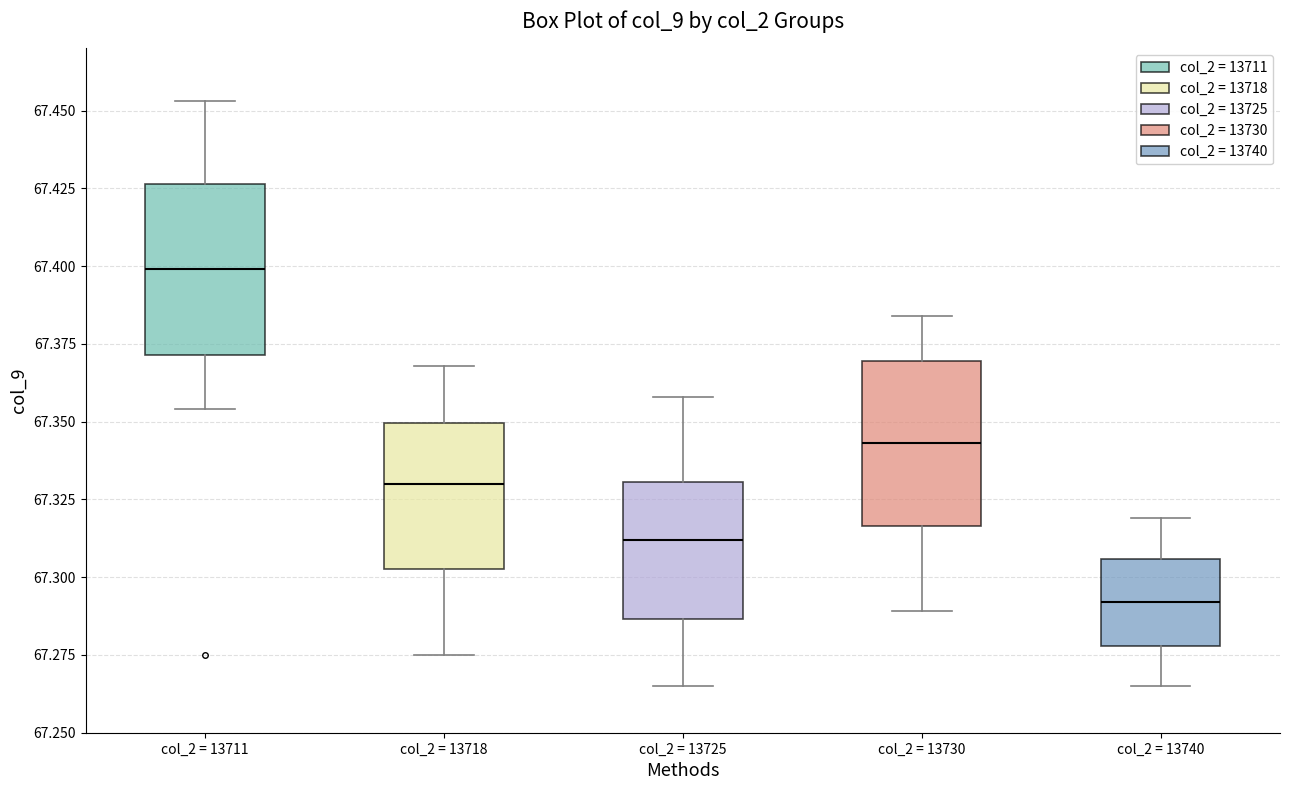

Which box's median line is the lowest?

col_2 = 13740